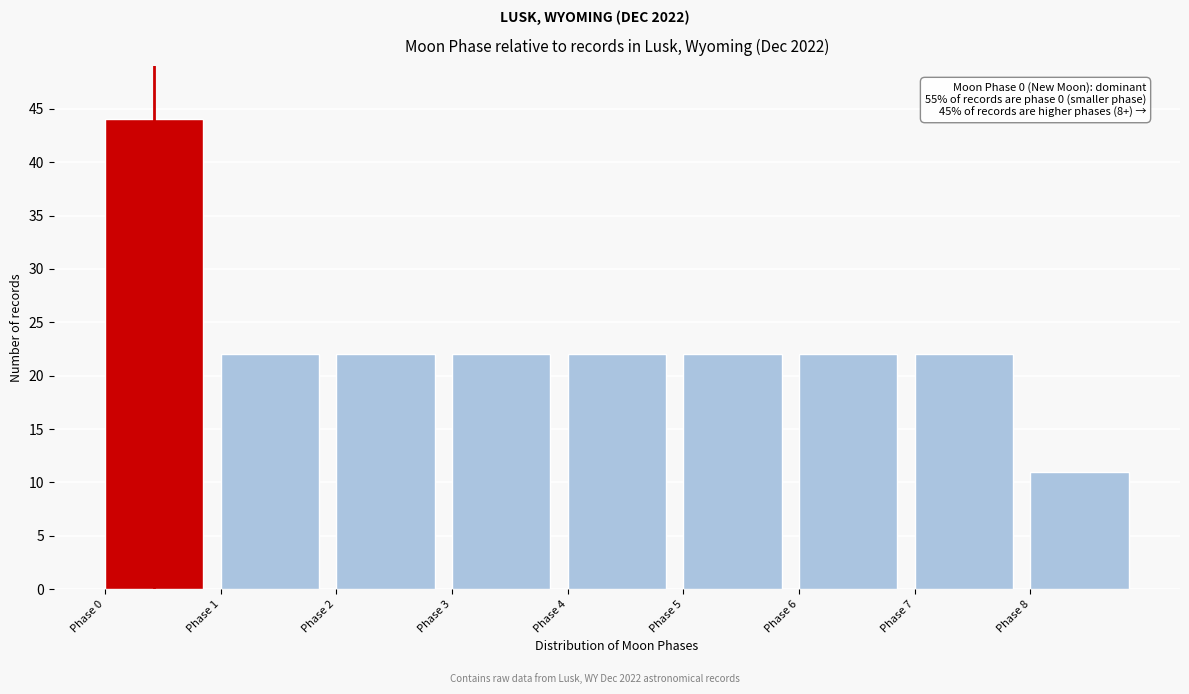

Which range on the x-axis has the tallest bar?

0 to 1